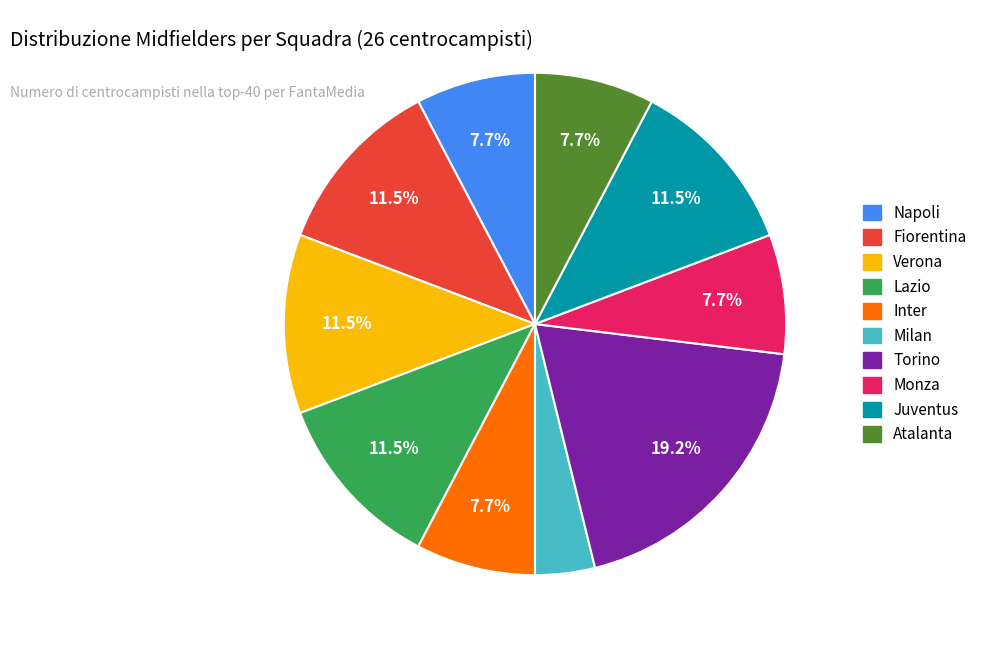

Between Monza and Verona, which is larger?

Verona